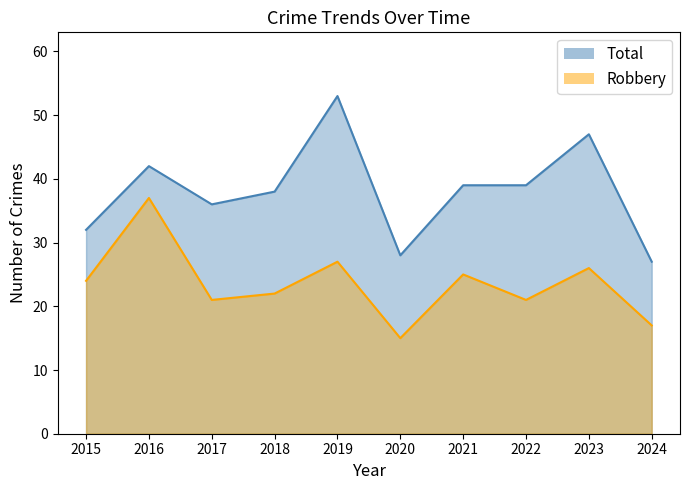

What is the average value of the Robbery series?

24